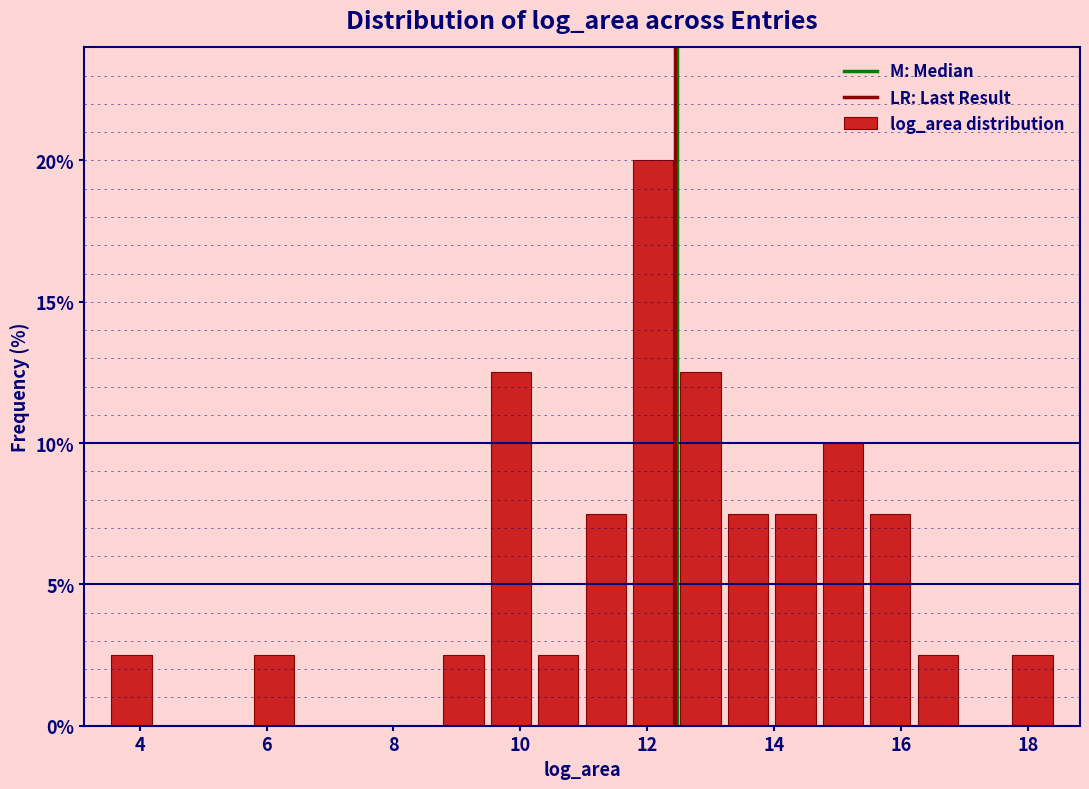

Read against the x-axis, roughly where is the centre of the tallest bar?

12.0